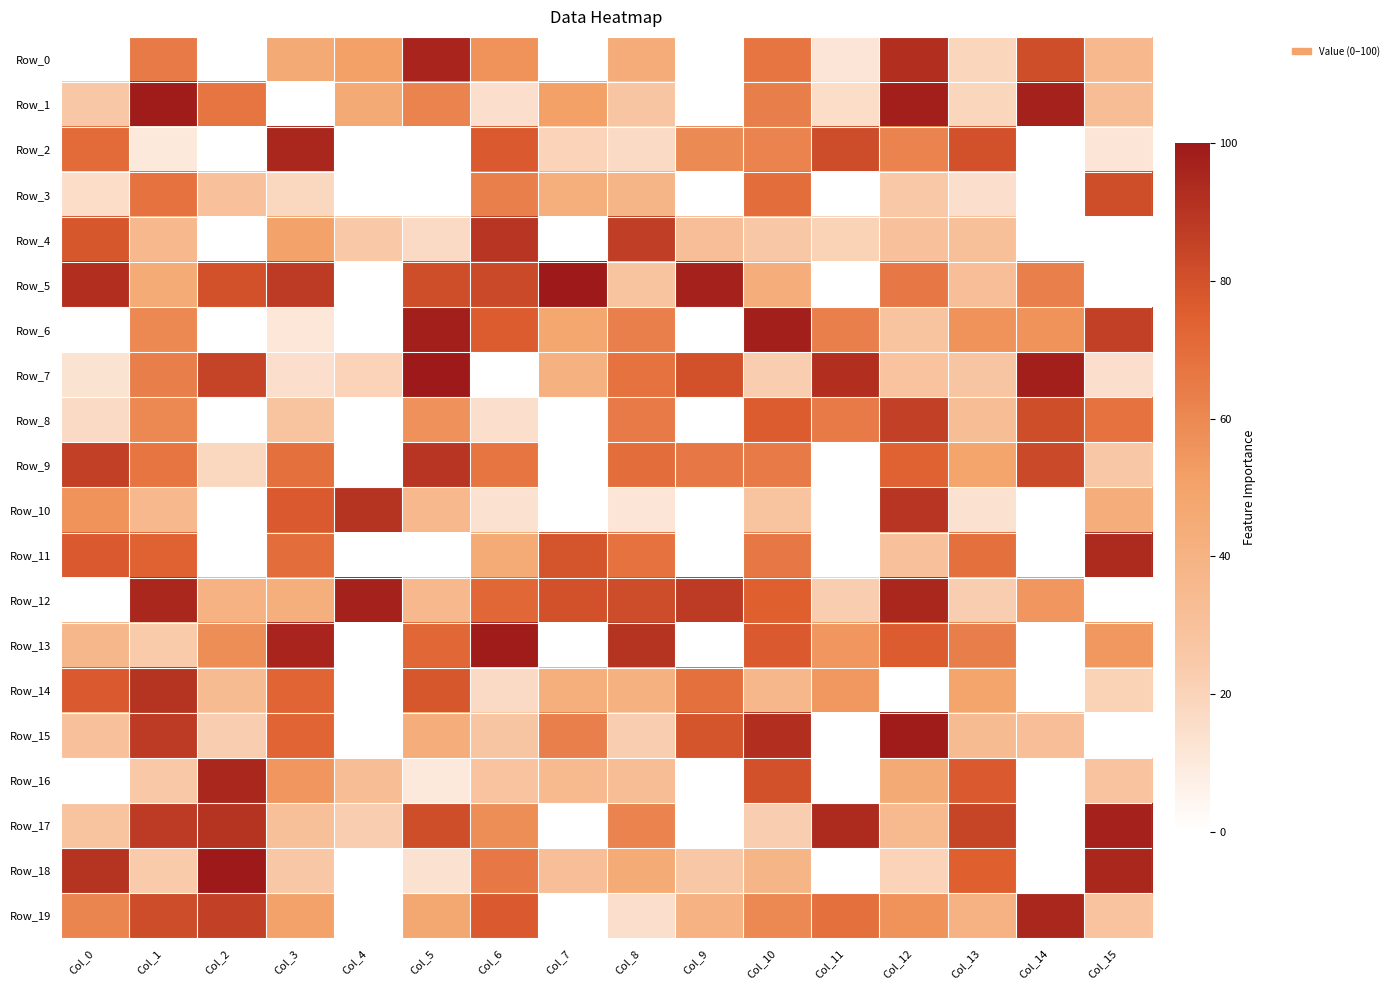

At which label is Row_17 closest to 60?

Col_6